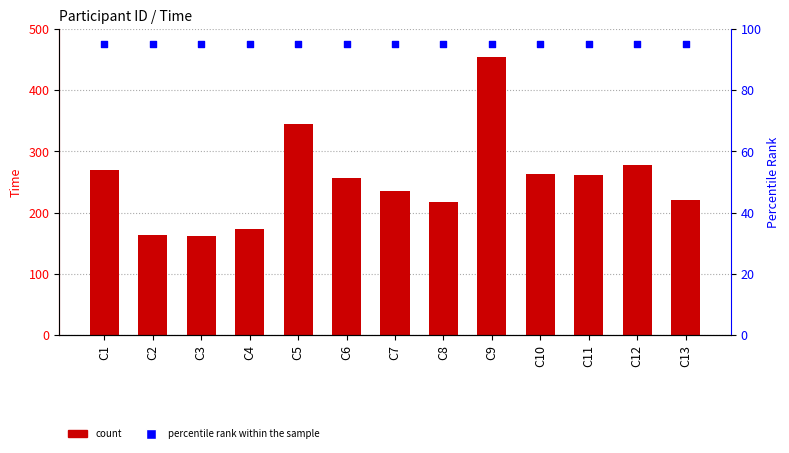

Is the value of Time at C13 greater than the value of percentile rank within the sample at C5?

Yes